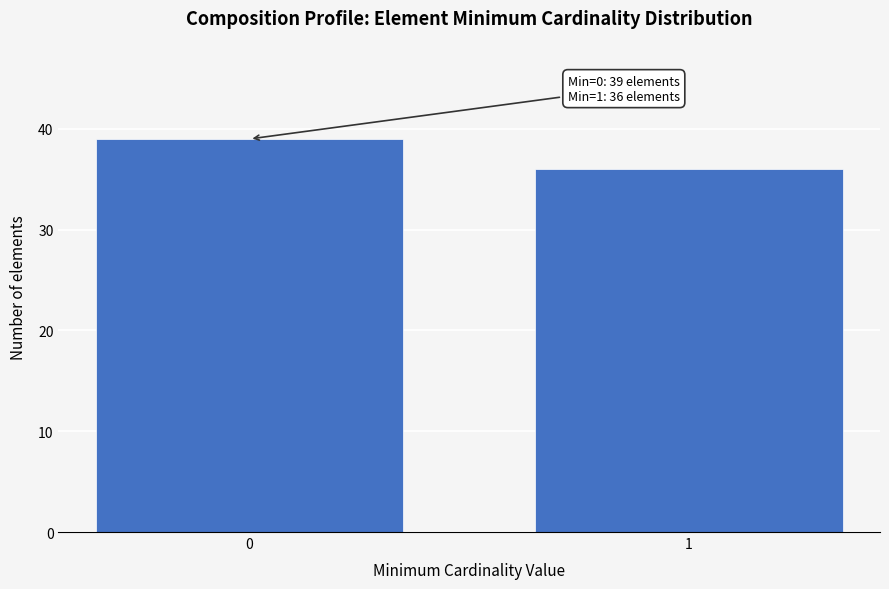

Reading left to right, transcribe all the data shown in this chart.

0=39	1=36